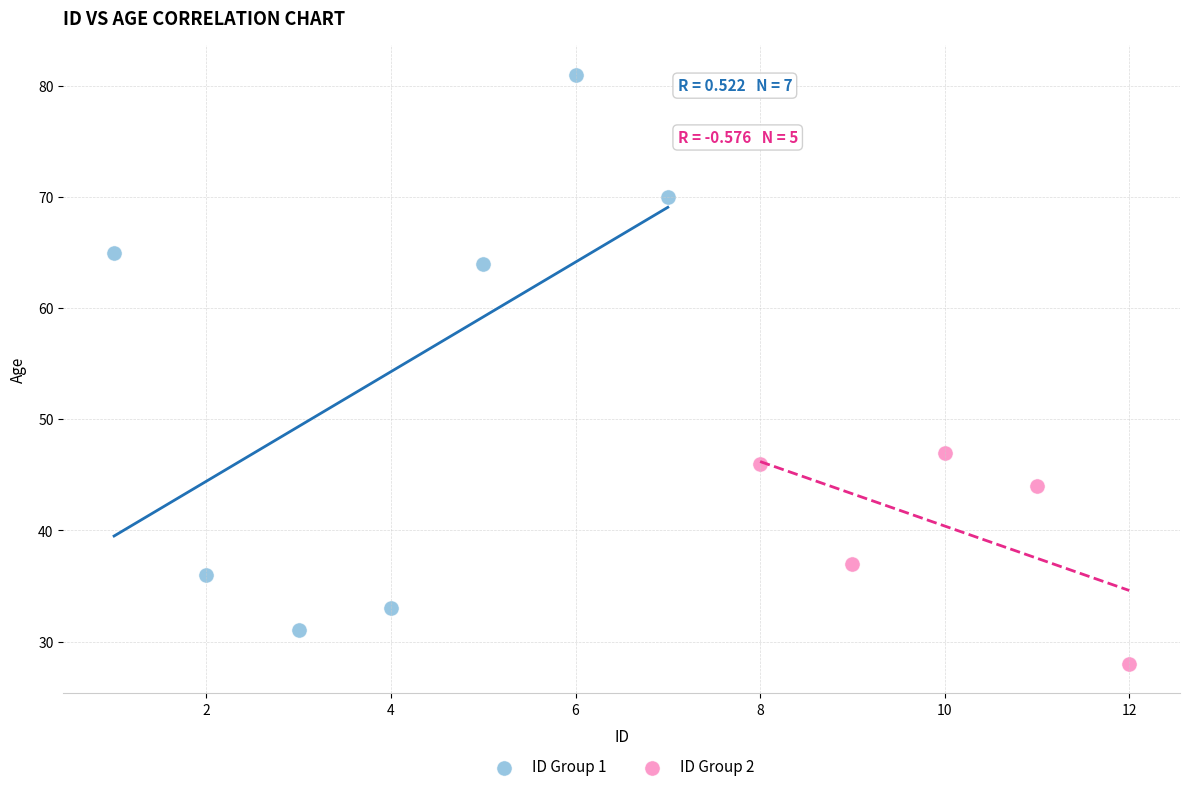

Which series reaches the minimum Y coordinate?

ID Group 2